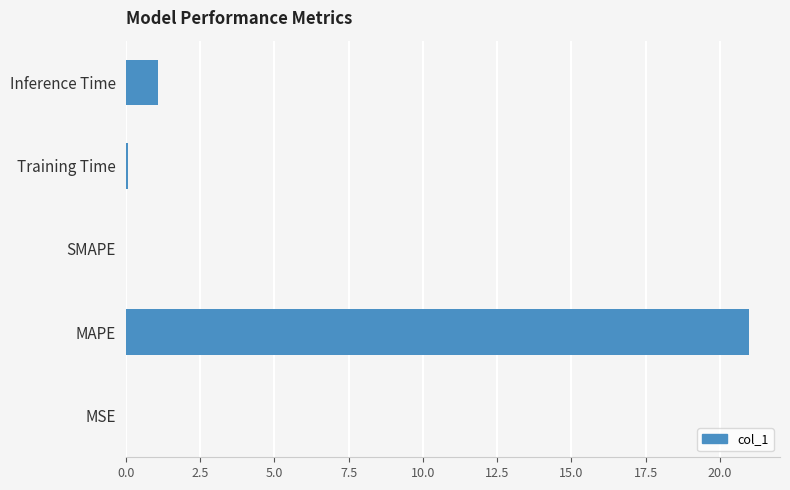

What is the change in value from MAPE to SMAPE?

-21.0